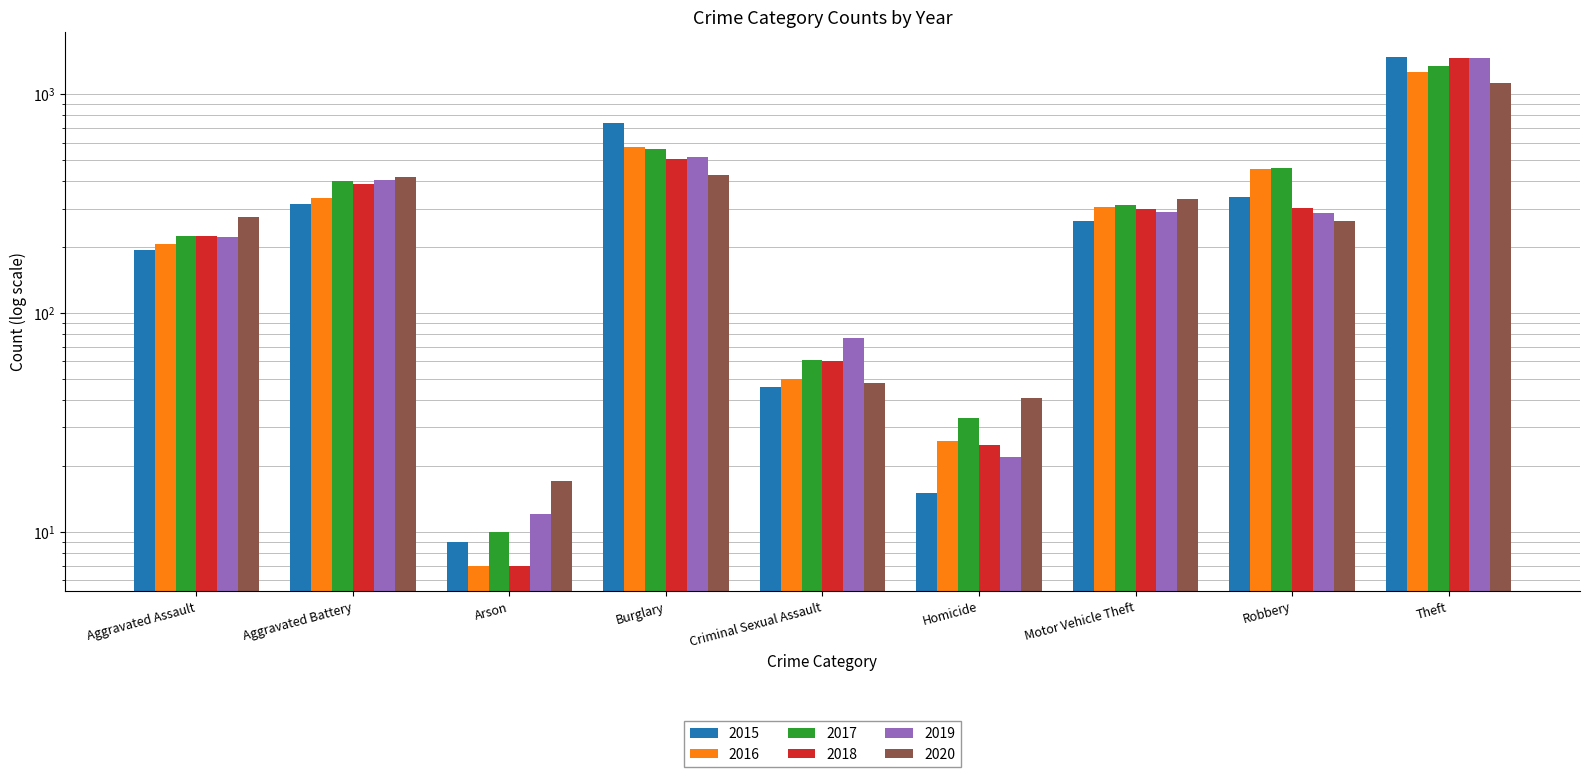

At which label does 2019 reach its peak?

Theft